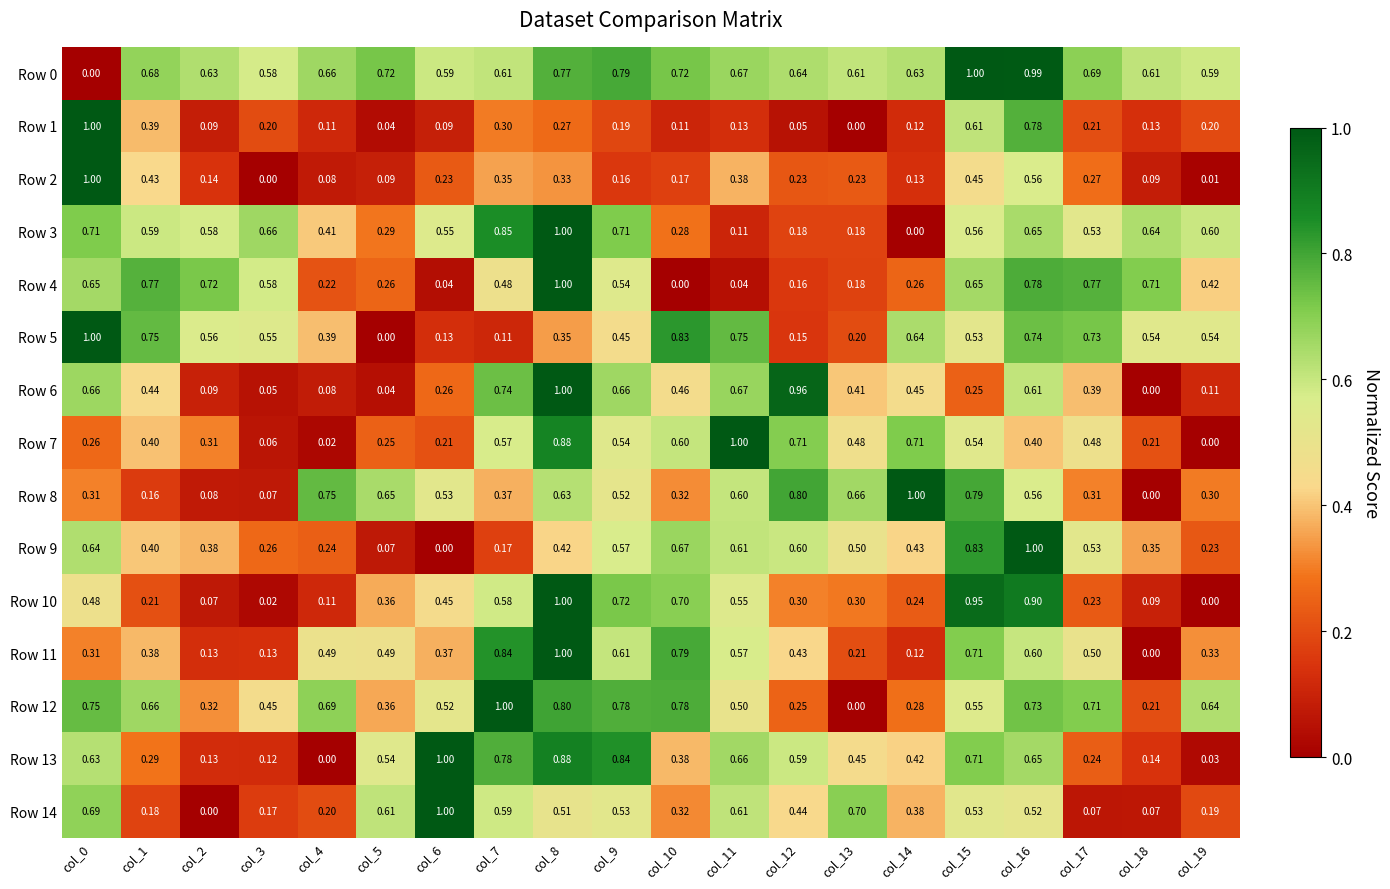

Is the value of Row 4 at col_10 greater than the value of Row 3 at col_3?

No